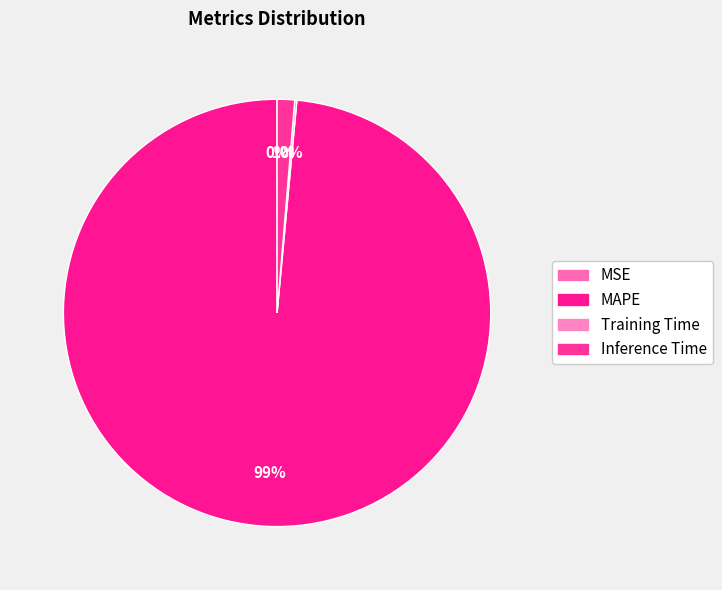

To the nearest percent, what percentage of the pie is Inference Time?

1%